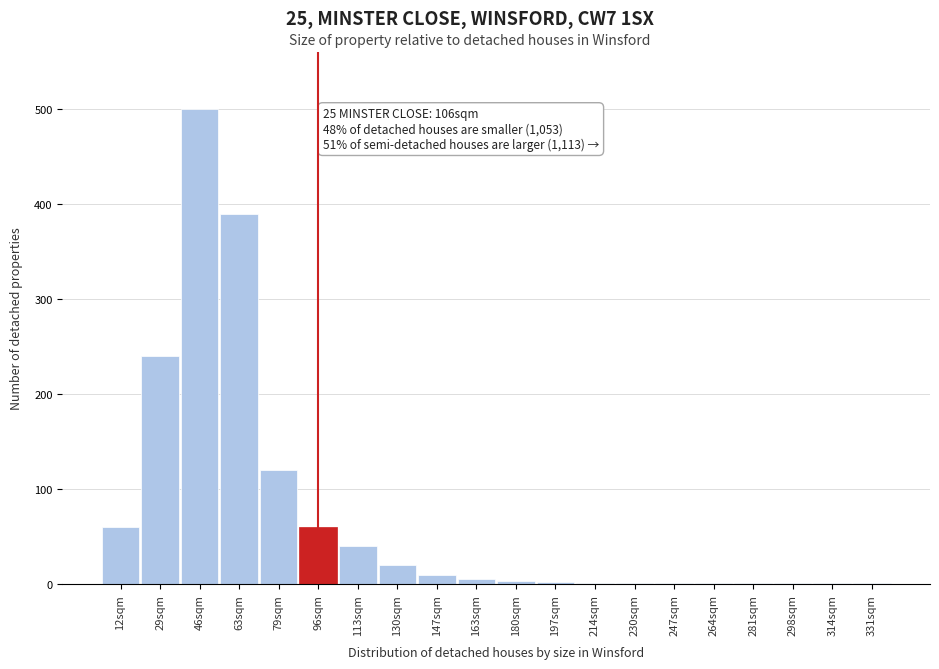

What is the sum of all values?

1458